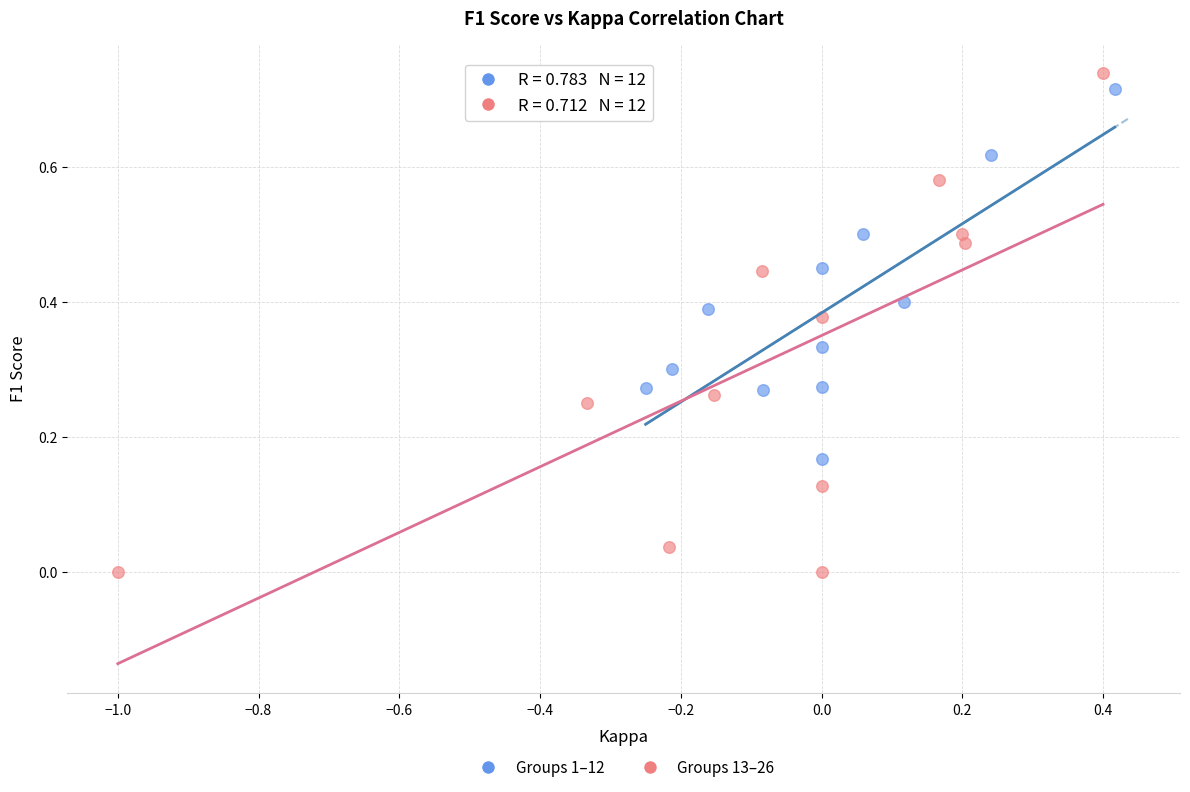

Which series contains the lowest Y value?

Groups 13–26